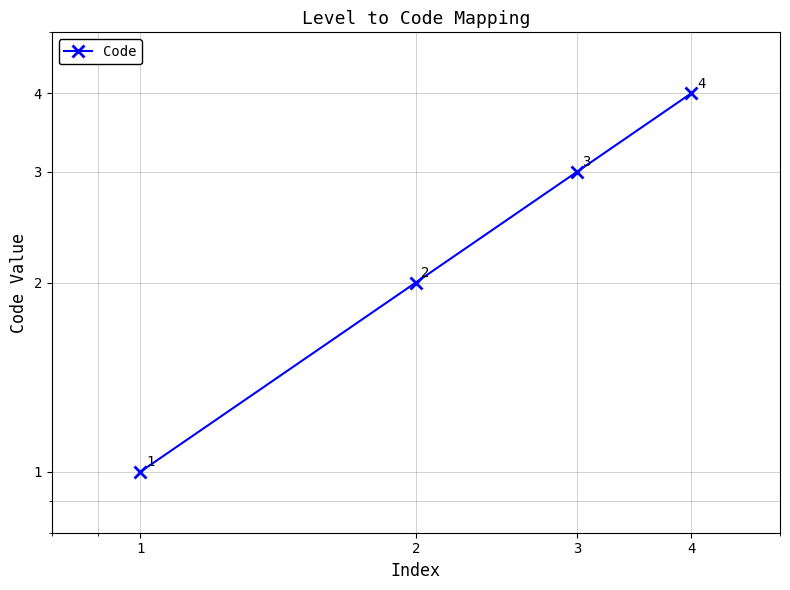

What is the sum of all values?

10